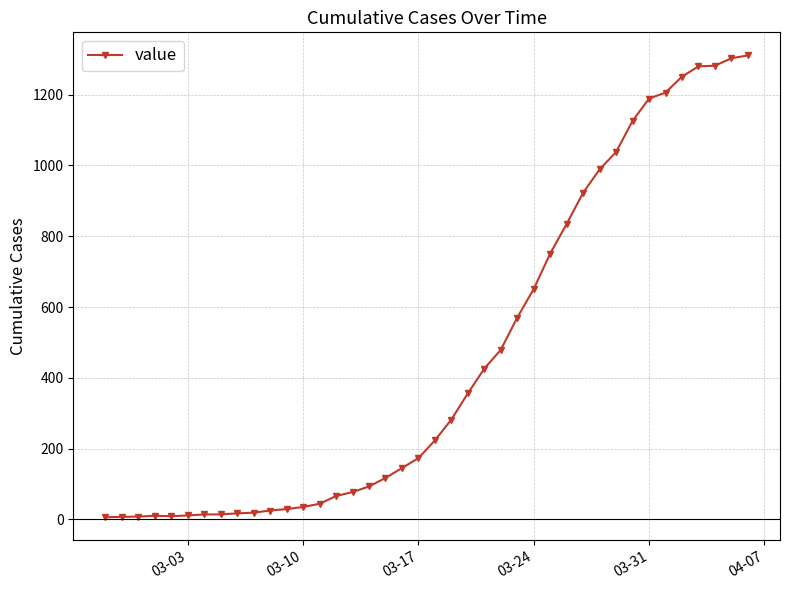

What is the difference between the maximum and minimum values?

1305